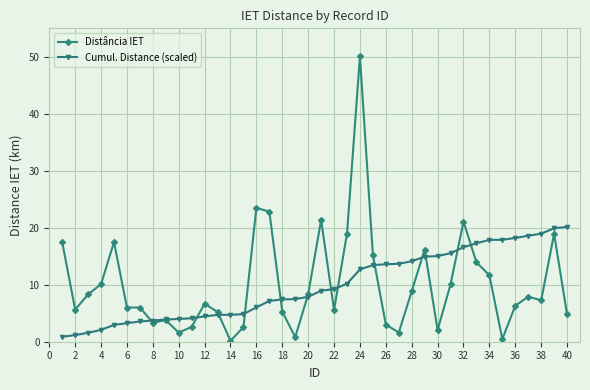

List the series in order of their peak value, highest first.

Distância IET, Cumul. Distance (scaled)